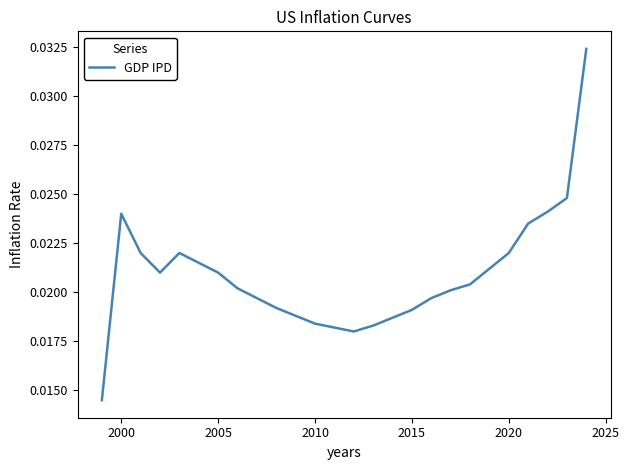

How many interior local valleys (lower than both neighbors) does the data have?

2